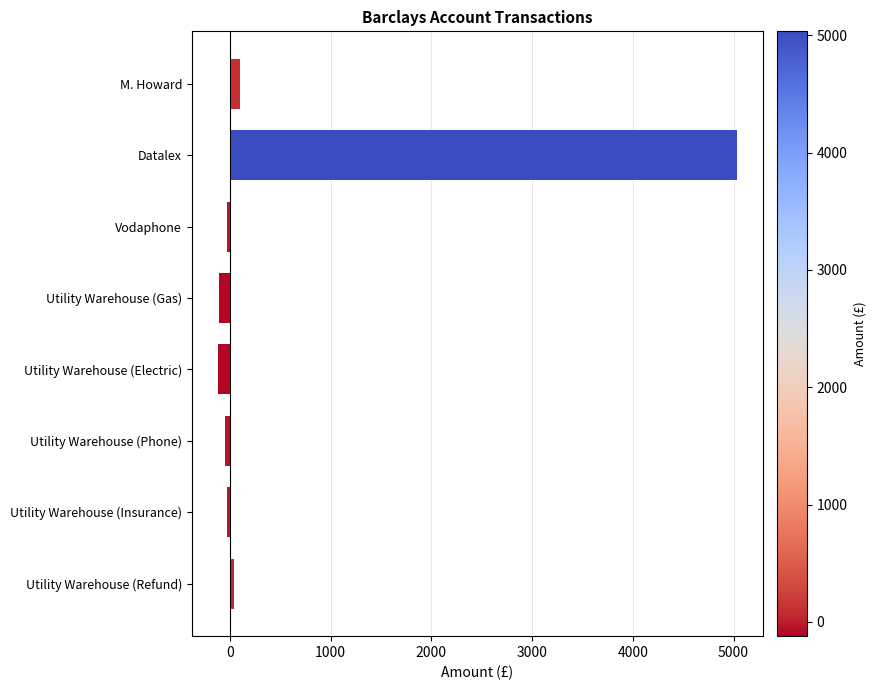

Is it true that the value at Datalex is 2555.5?

False